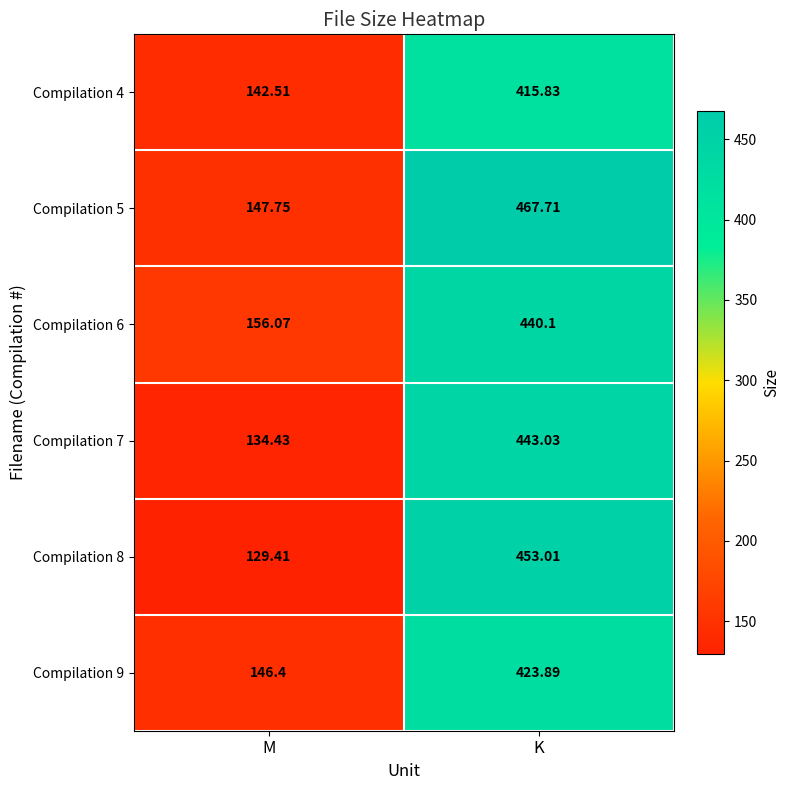

Where does the Compilation 9 series first go above 423?

K